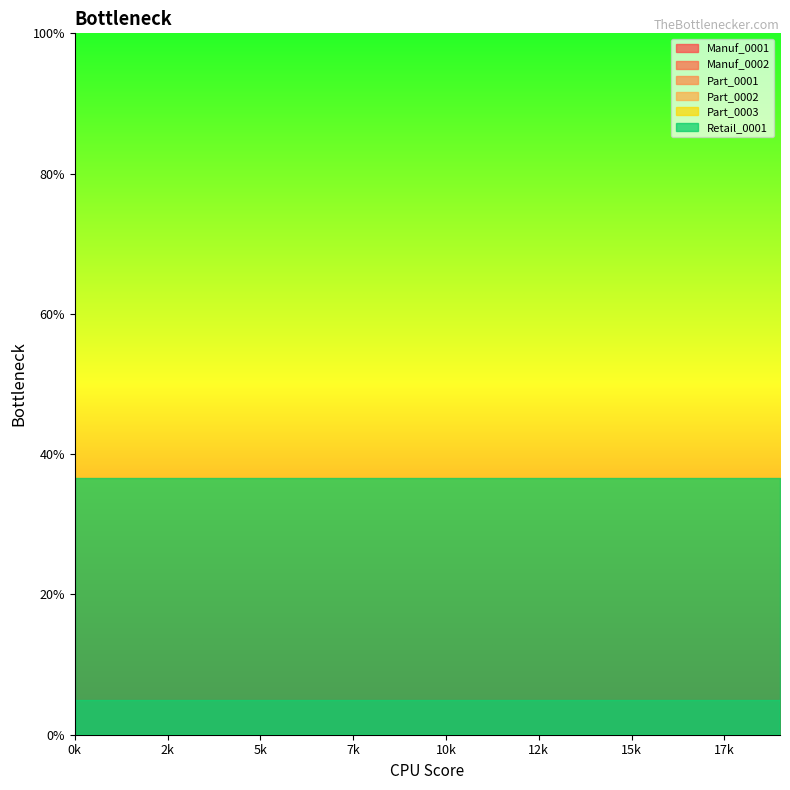

True or false: Part_0003 and Manuf_0002 intersect in this chart.

False